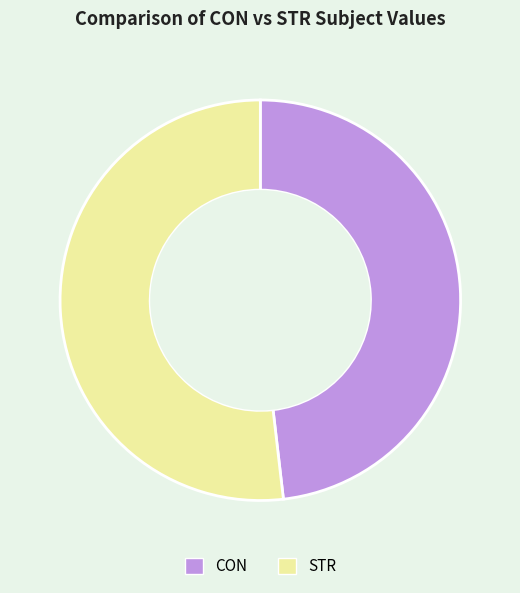

True or false: STR accounts for 42% of the total.

False